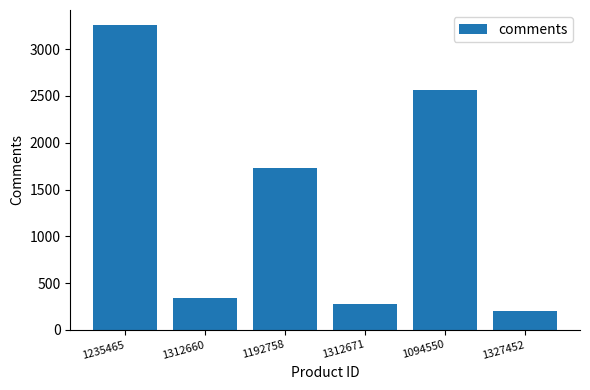

Where is the data nearest to the value 1731?

1192758